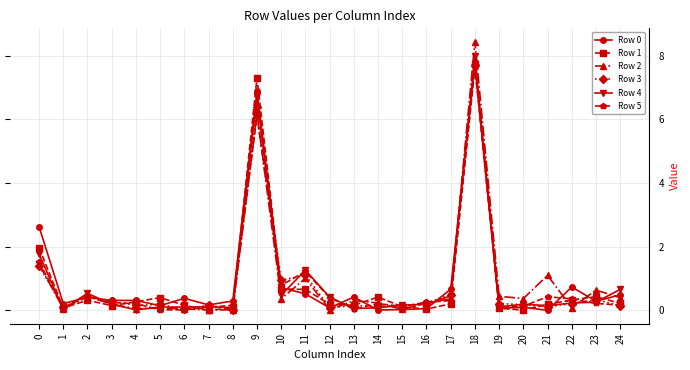

Is the value of Row 0 at 17 greater than the value of Row 5 at 13?

Yes